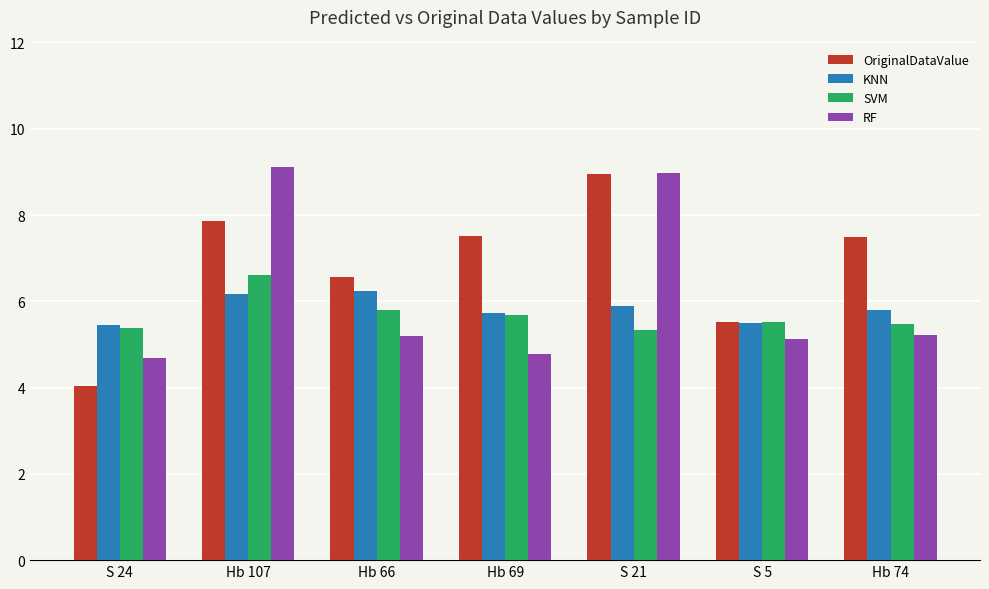

True or false: SVM has a value of 5.5 at Hb 74.

True